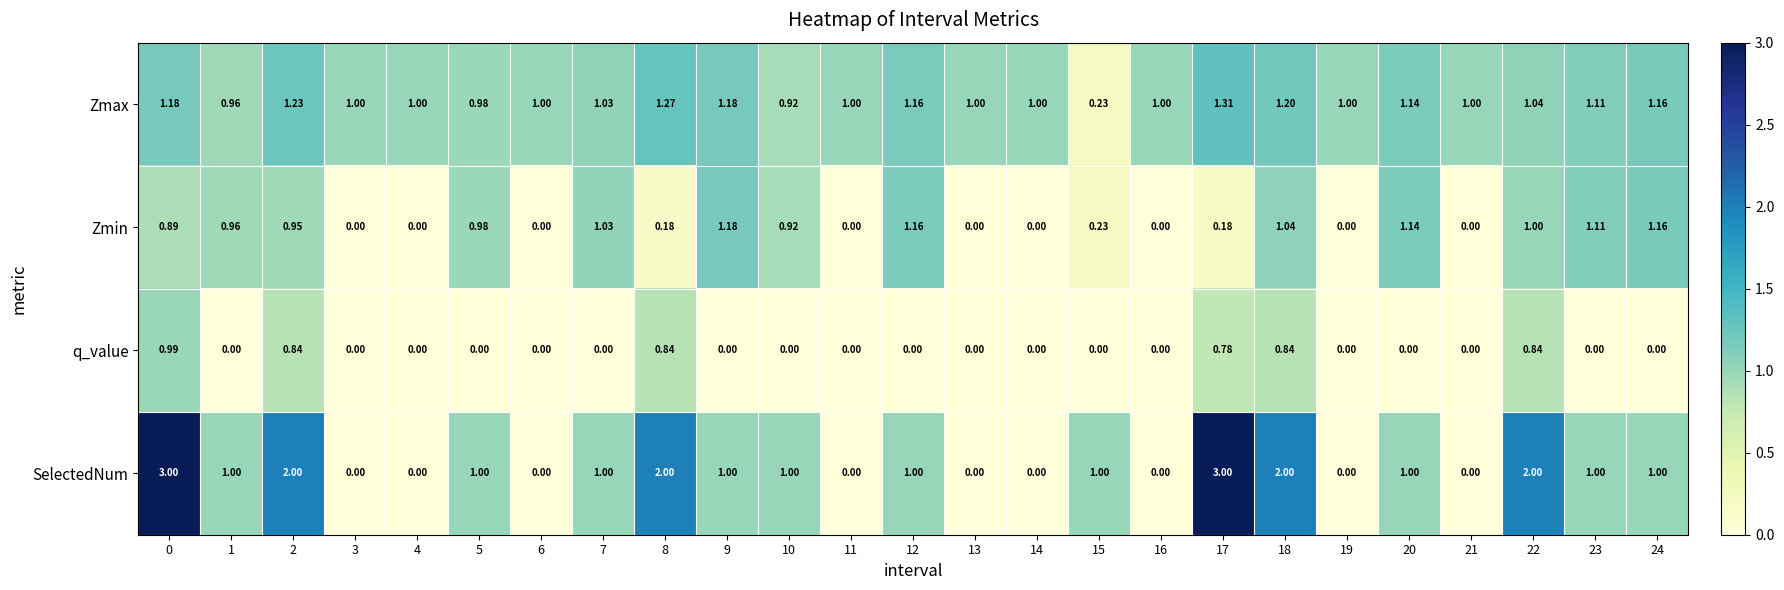

Rank the series at 0 from highest to lowest value.

SelectedNum, Zmax, q_value, Zmin